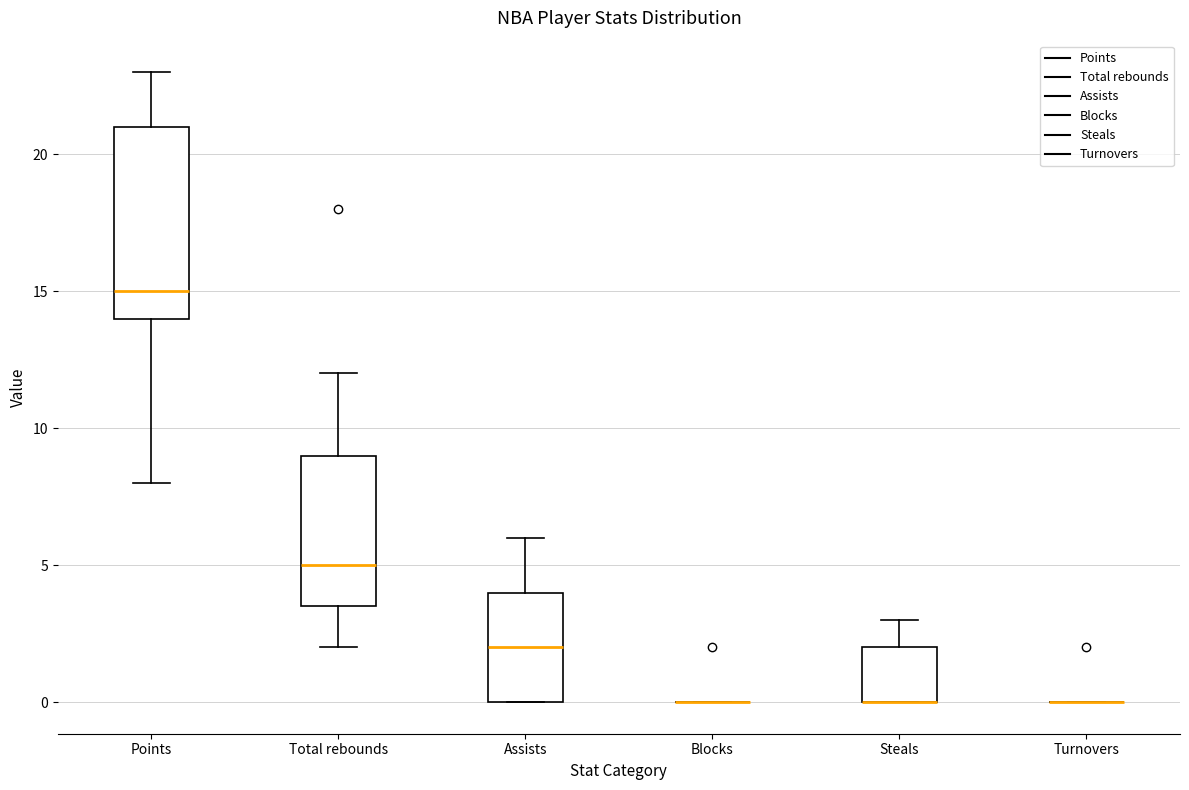

Reading left to right, read every box against the y-axis: the position of its median line, the range the box covers, and the ends of its whiskers. The values are not printed on the chart, so give them approximately, as read against the axis.

Points: median 15.0, box 14.0 to 21.0, whiskers 8.0 to 23.0
Total rebounds: median 5.0, box 3.5 to 9.0, whiskers 2.0 to 12.0
Assists: median 2.0, box 0.0 to 4.0, whiskers 0.0 to 6.0
Blocks: box collapsed to a line at 0.0, whiskers 0.0 to 0.0
Steals: median 0.0 (drawn on the box's lower edge), box 0.0 to 2.0, whiskers 0.0 to 3.0
Turnovers: box collapsed to a line at 0.0, whiskers 0.0 to 0.0